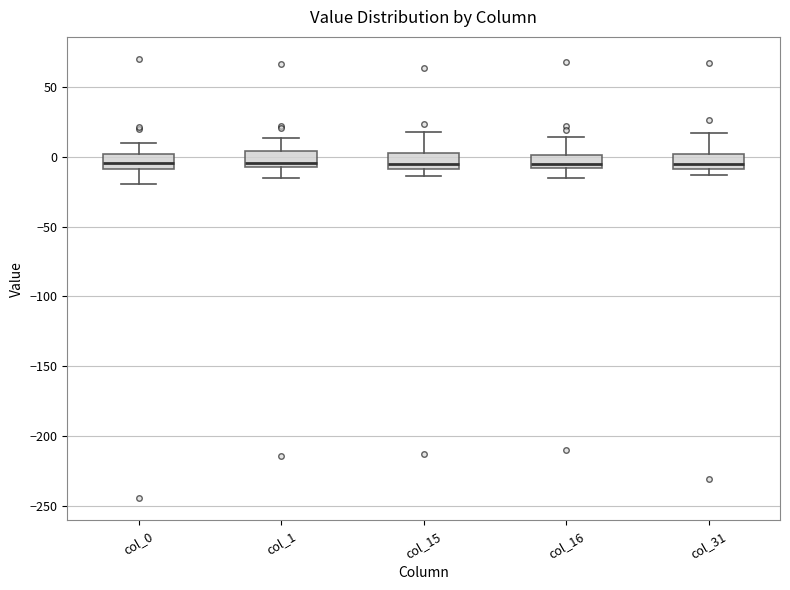

Reading left to right, transcribe this box plot: for each box, give where its median line is, the range the box spans, and where its two whiskers end, as read against the y-axis. The values are not printed on the chart, so give them approximately, as read against the axis.

col_0: median -5, box -10 to 0, whiskers -20 to 10
col_1: median -5 (just above the box's lower edge), box -5 to 5, whiskers -15 to 15
col_15: median -5, box -10 to 5, whiskers -15 to 15
col_16: median -5, box -10 to 0, whiskers -15 to 15
col_31: median -5, box -10 to 0, whiskers -15 to 15